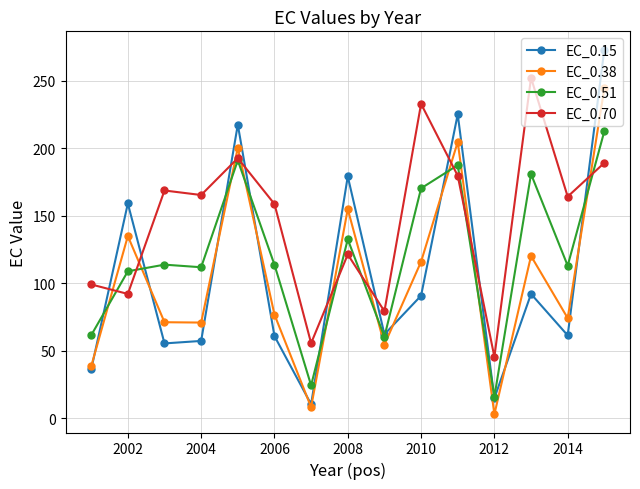

How many values in the EC_0.51 series exceed 113?

8